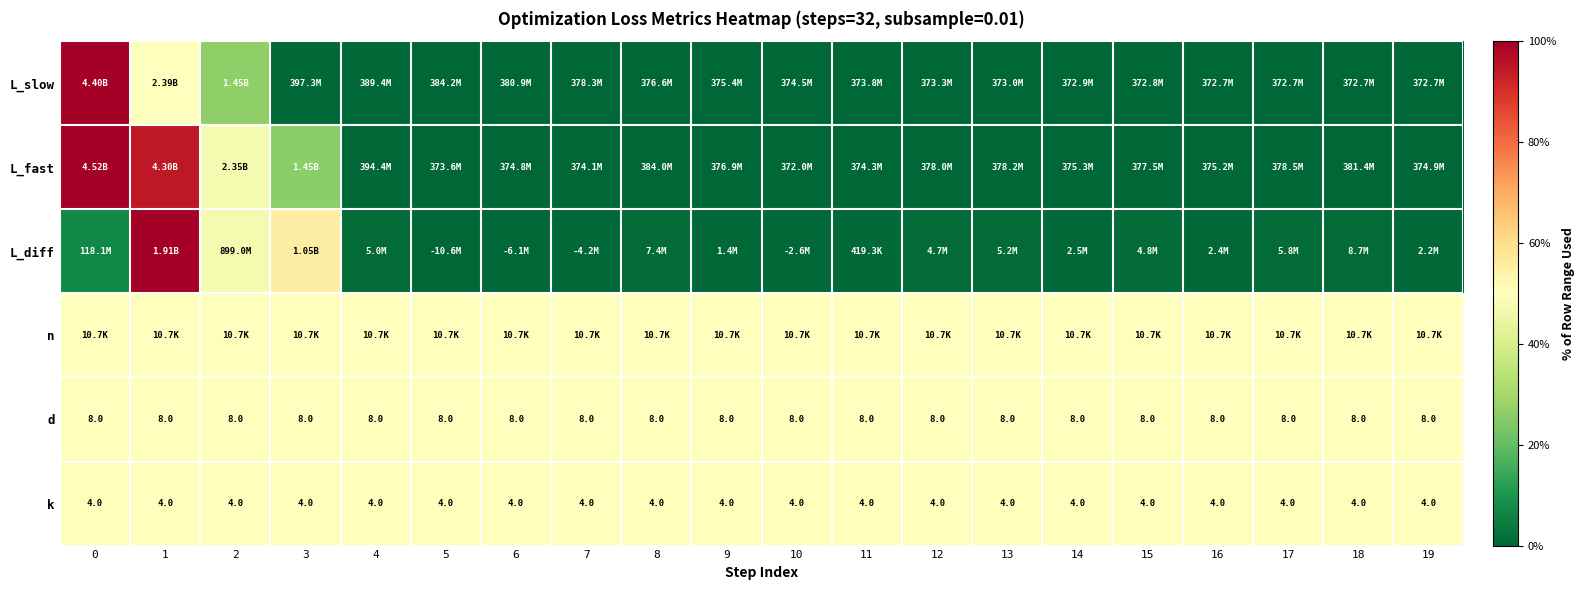

The L_slow series shows 0.0 at 7. True or false?

False